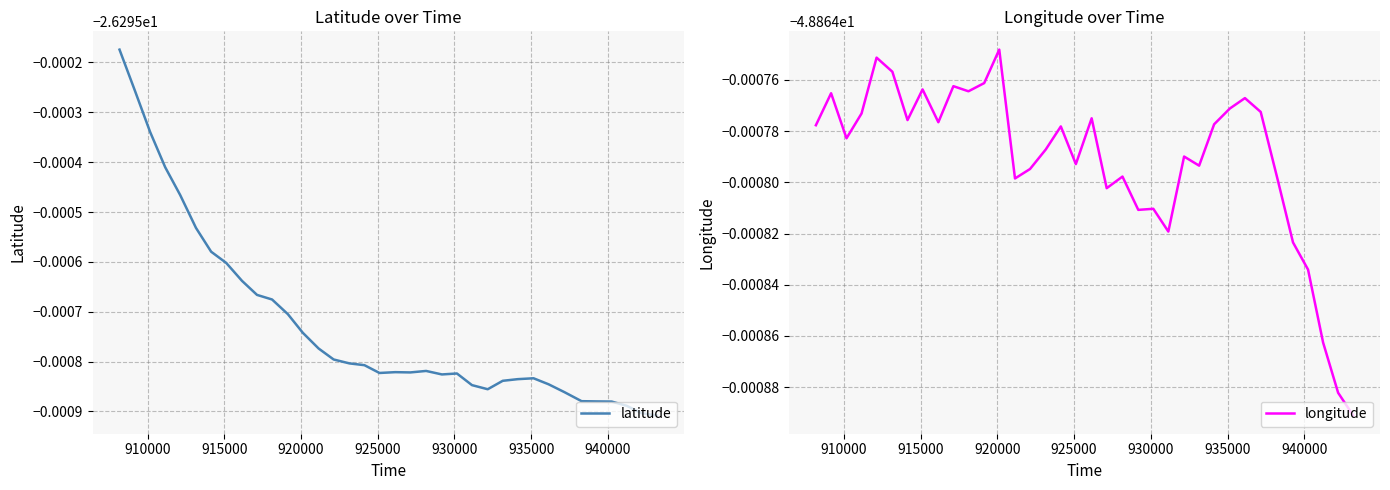

The longitude series shows -75.4 at 26. True or false?

False